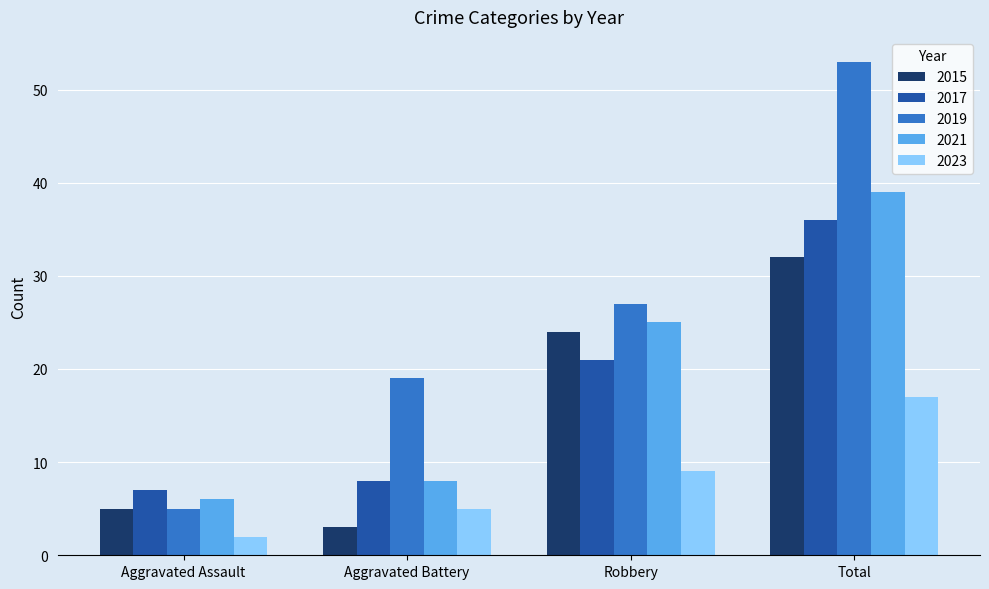

Which series changed the most between Aggravated Assault and Total?

2019